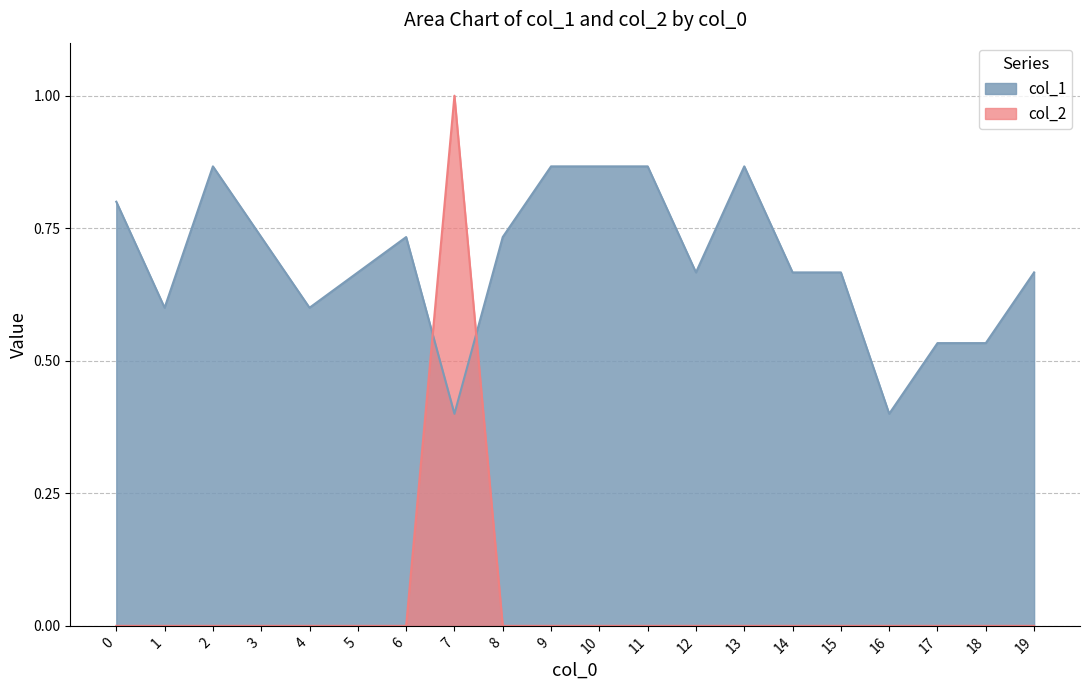

True or false: col_1 has more than 2 interior local peaks.

True